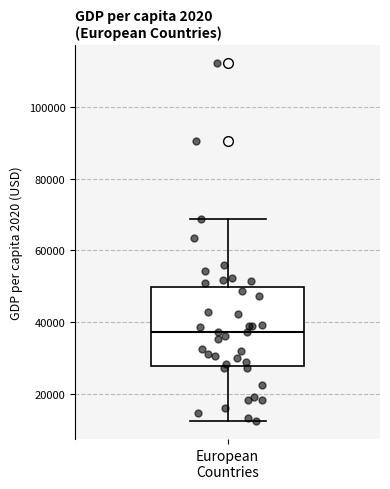

Transcribe this box plot: give where the median line is, the range the box spans, and where the two whiskers end, as read against the y-axis. The values are not printed on the chart, so give them approximately, as read against the axis.

median 38000, box 28000 to 50000, whiskers 12000 to 68000